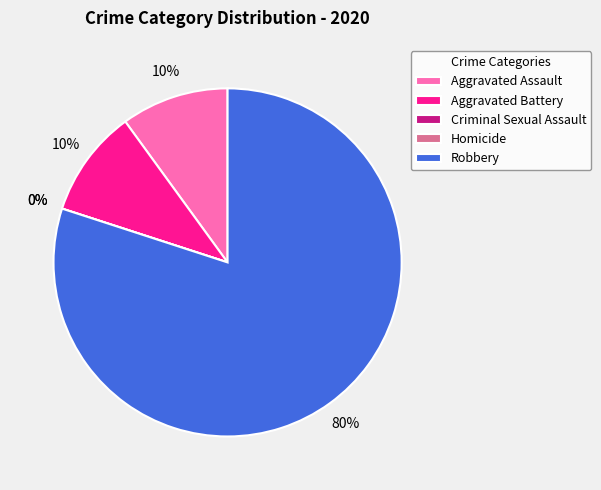

To the nearest percent, what percentage of the pie is Aggravated Assault?

10%